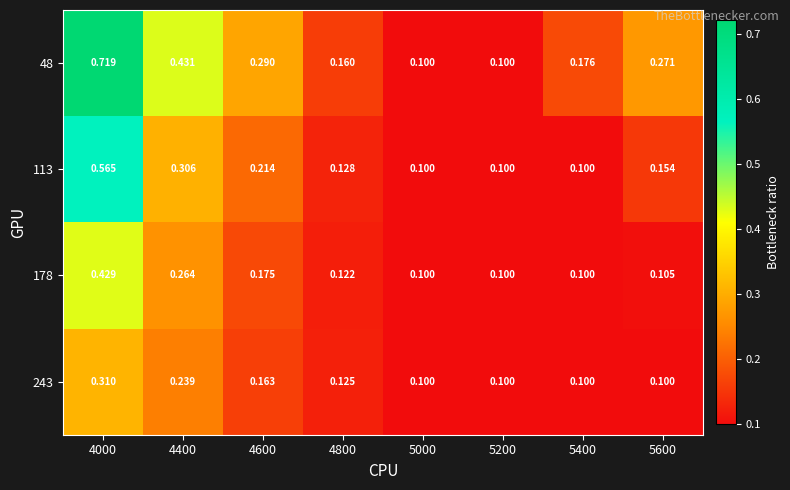

Between 5600 and 5000, which is larger?

5600